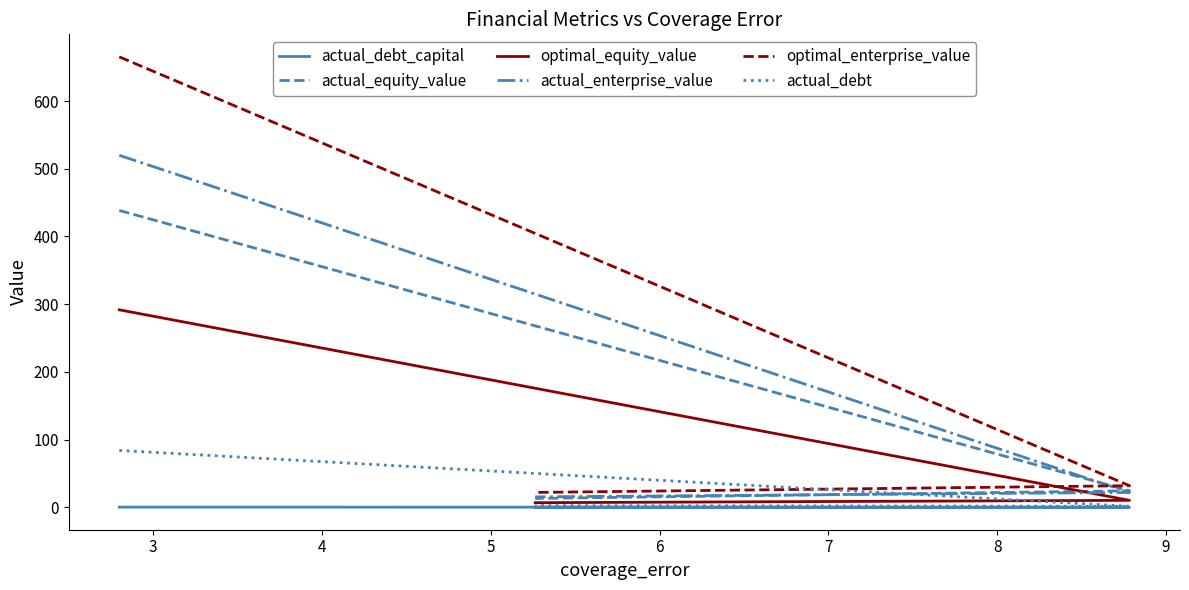

What is the smallest value displayed?

0.1